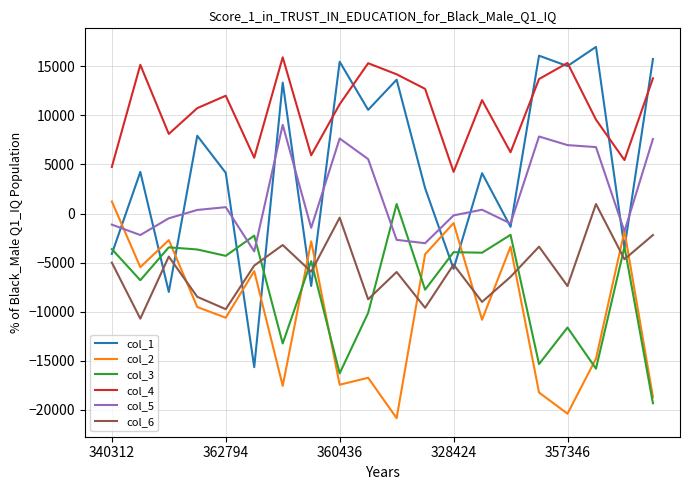

True or false: col_5 and col_6 cross at least once.

False